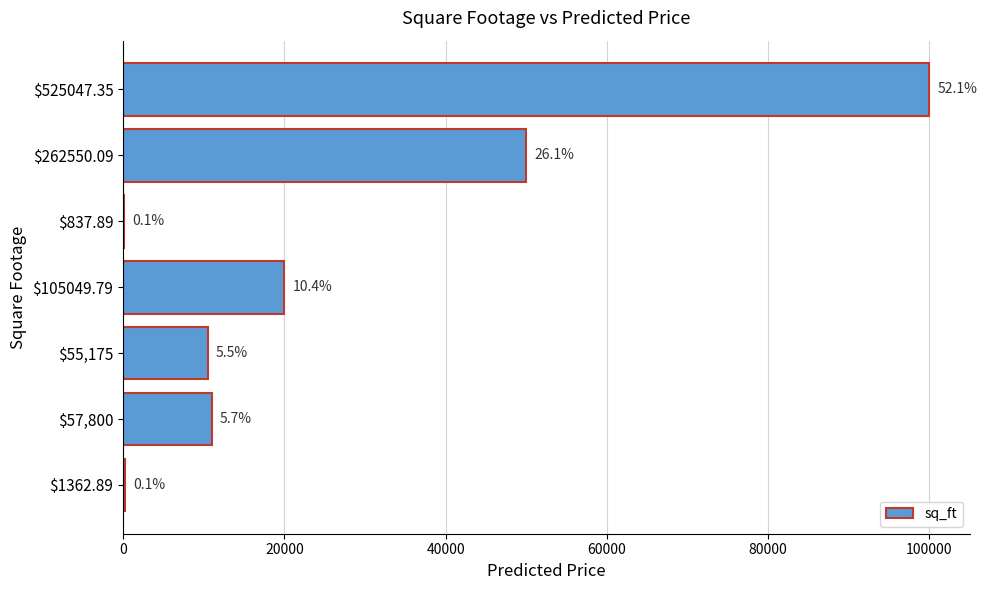

What is the greatest value displayed?

100000